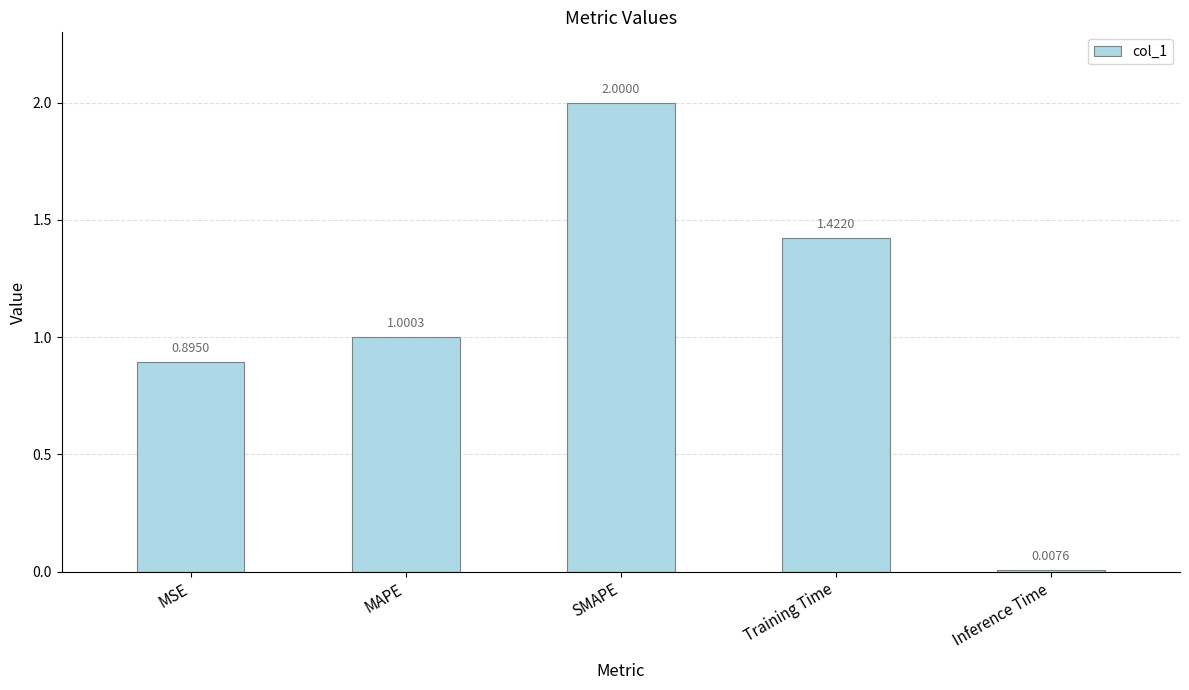

How many bars are there in total?

5